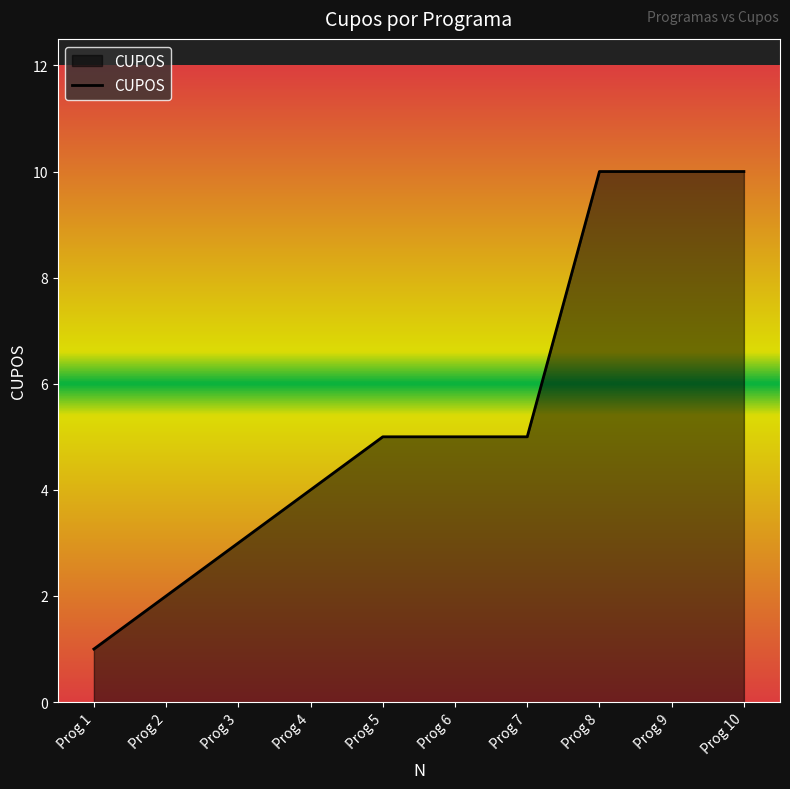

At which category does the chart reach its minimum across all series?

Prog 1